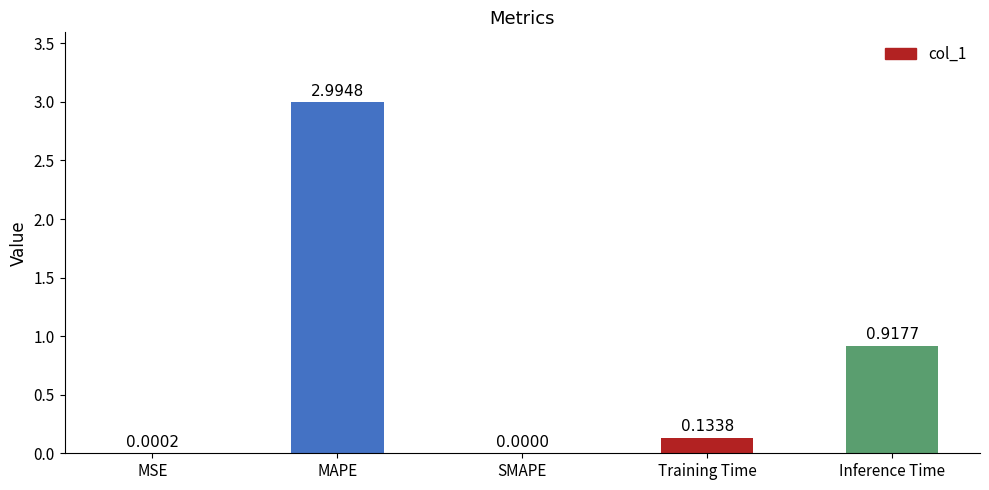

Where is the data nearest to the value 1?

Inference Time